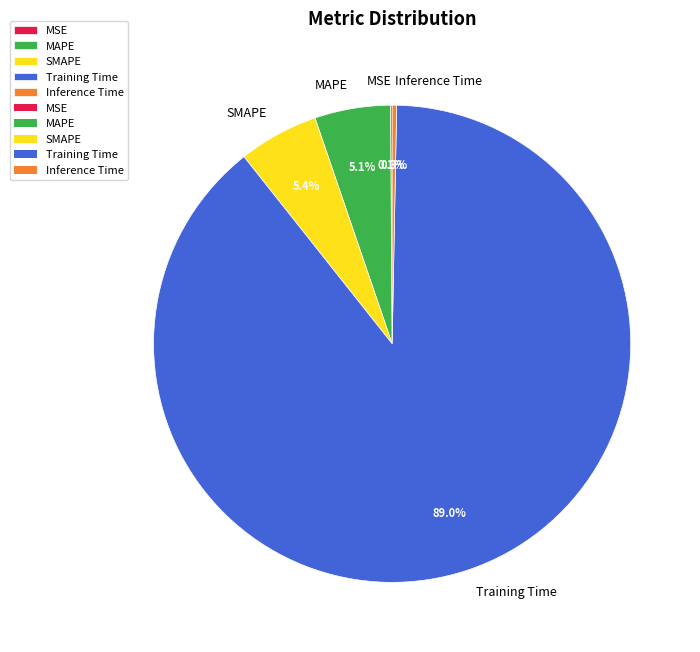

Is there any slice that represents more than half of the pie?

Yes